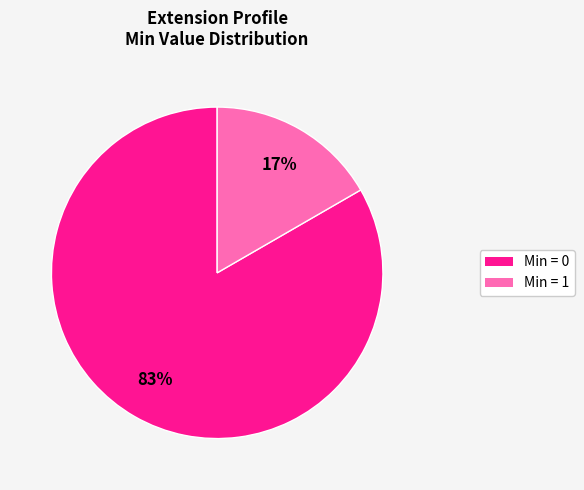

To the nearest percent, what is the average slice percentage?

50%